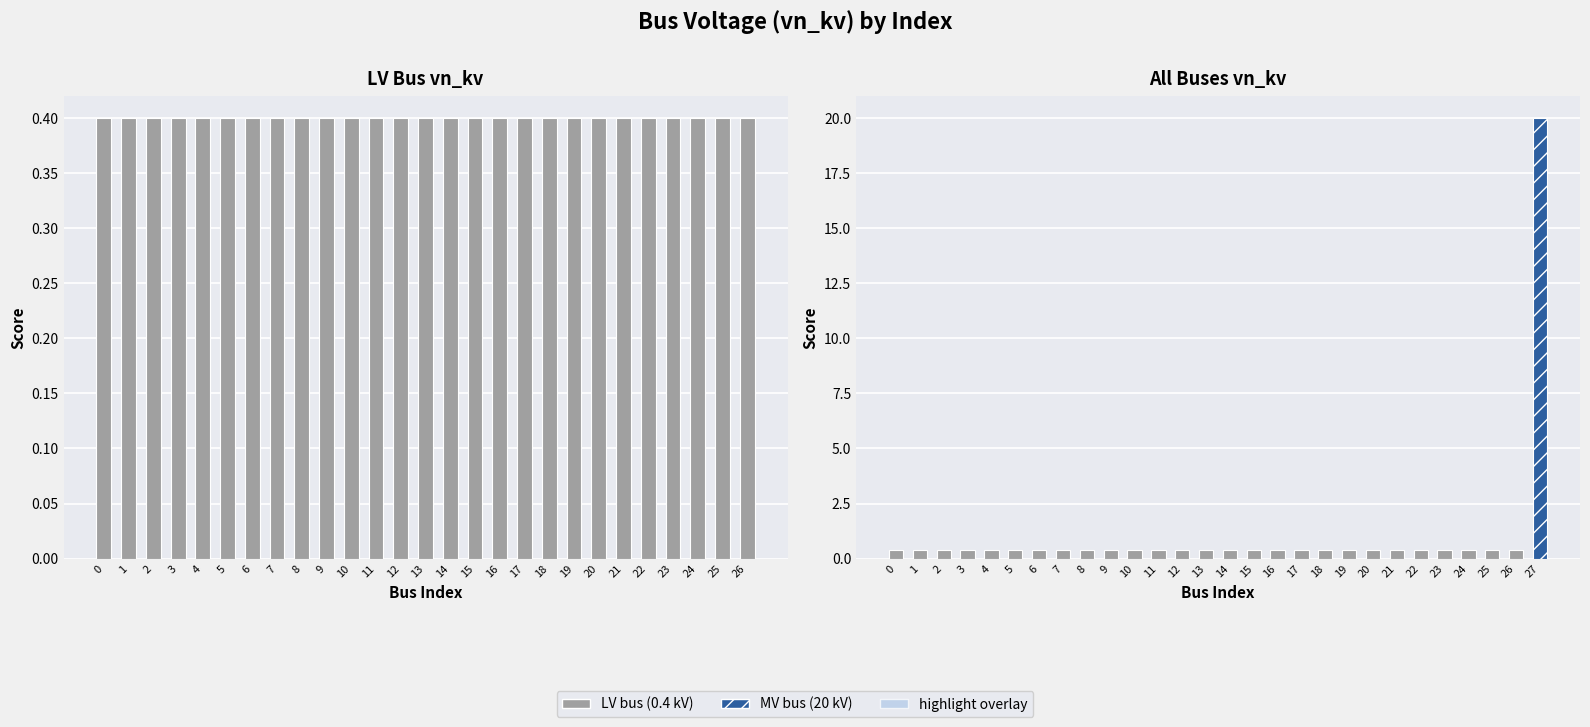

What is the smallest value displayed?

0.4